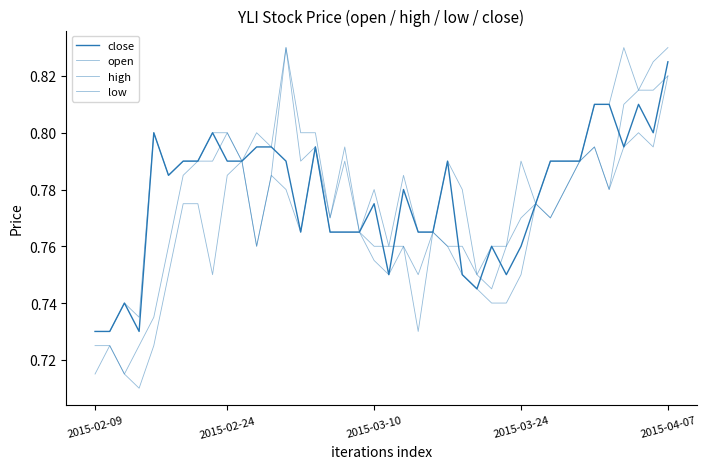

Is this an area chart (filled region under the line)?

No